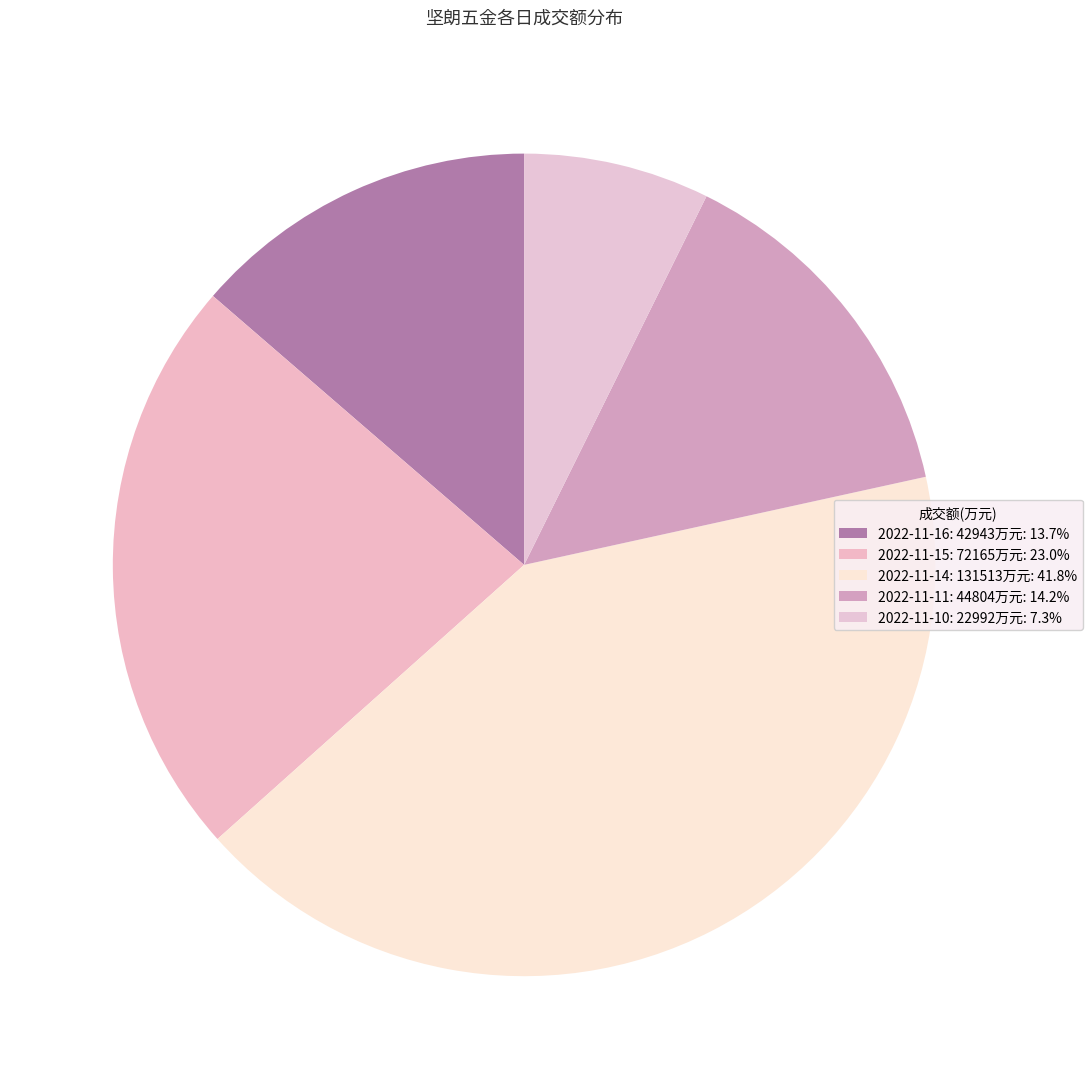

Rank the categories by value from lowest to highest.

2022-11-10
(86.06), 2022-11-16
(102.55), 2022-11-11
(94.67), 2022-11-15
(101.25), 2022-11-14
(97.82)